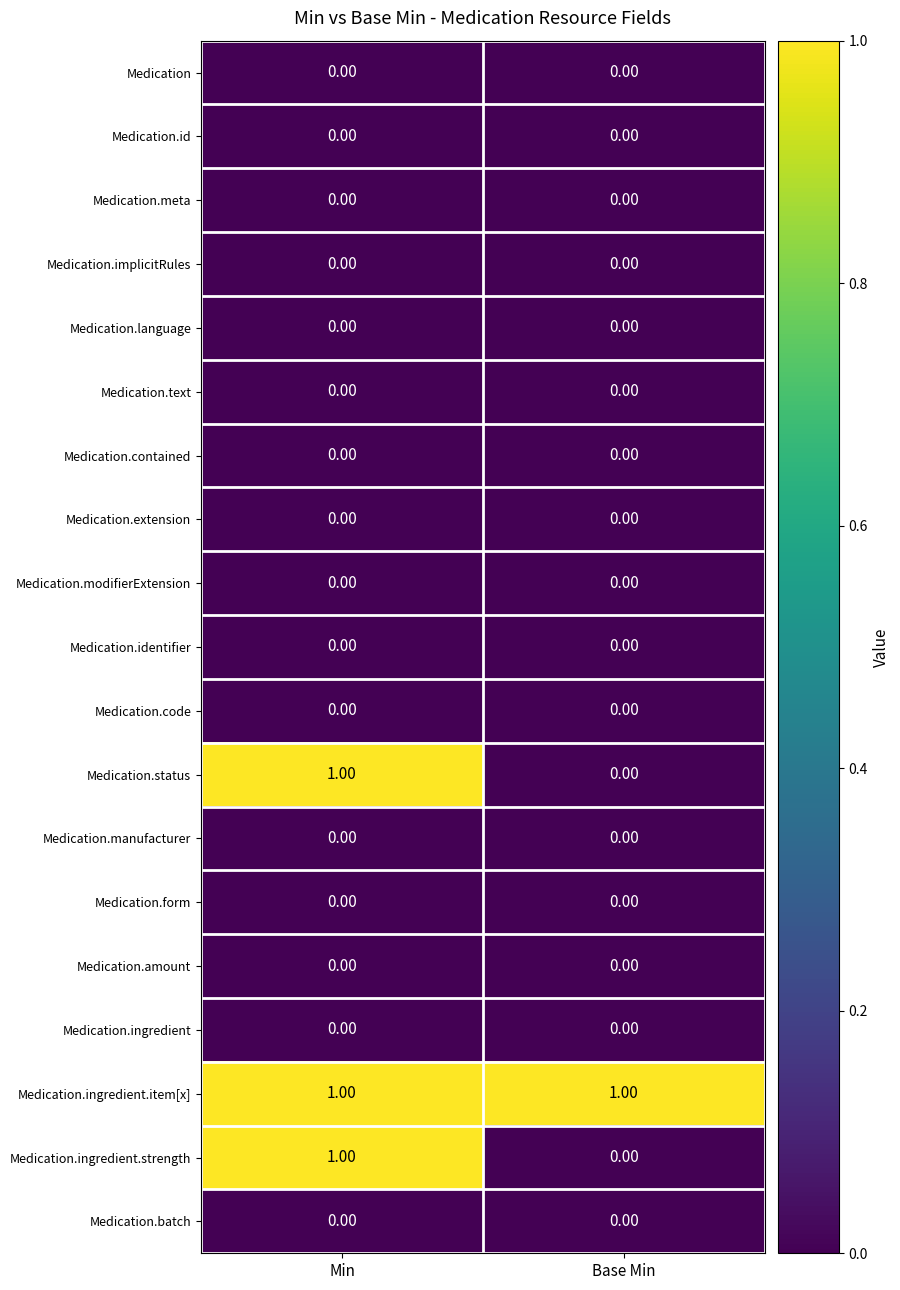

What is the total value across all series at Min?

3